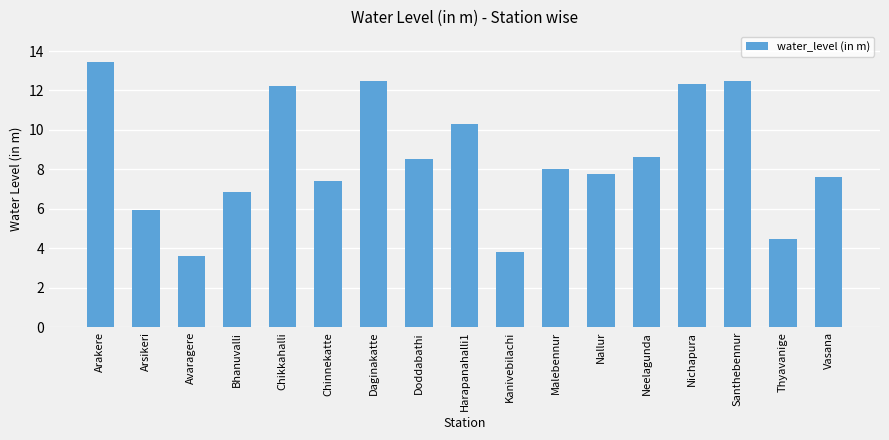

How many data points are less than 8?

8